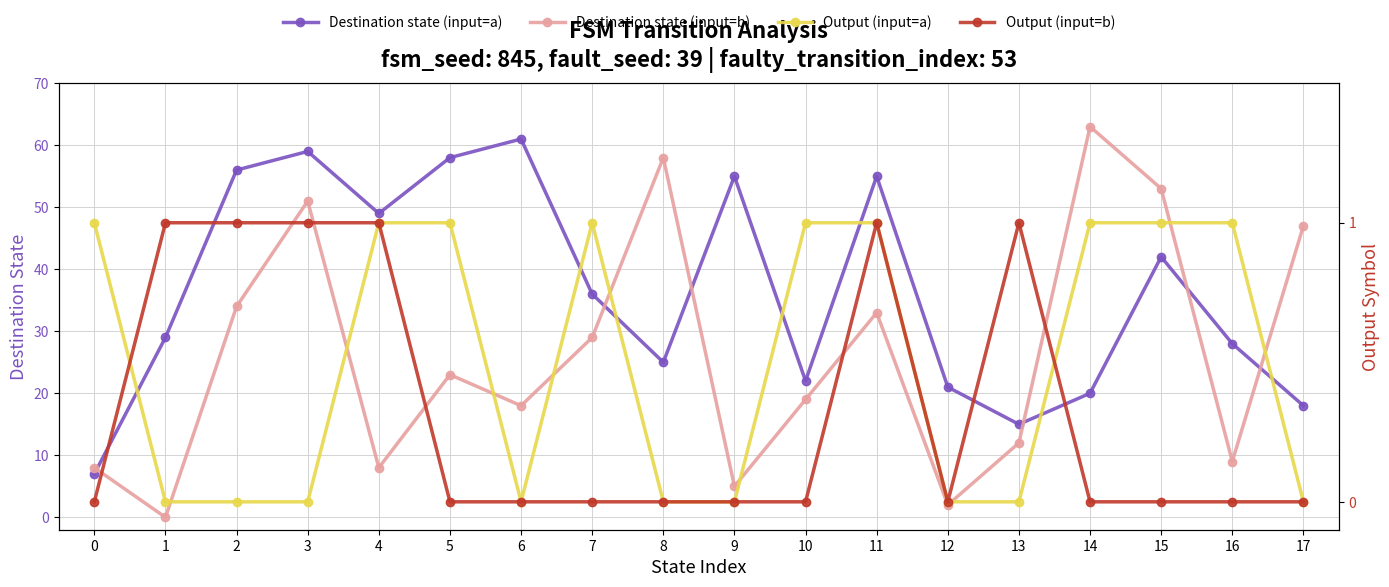

At which category is the sum across all series the highest?

3